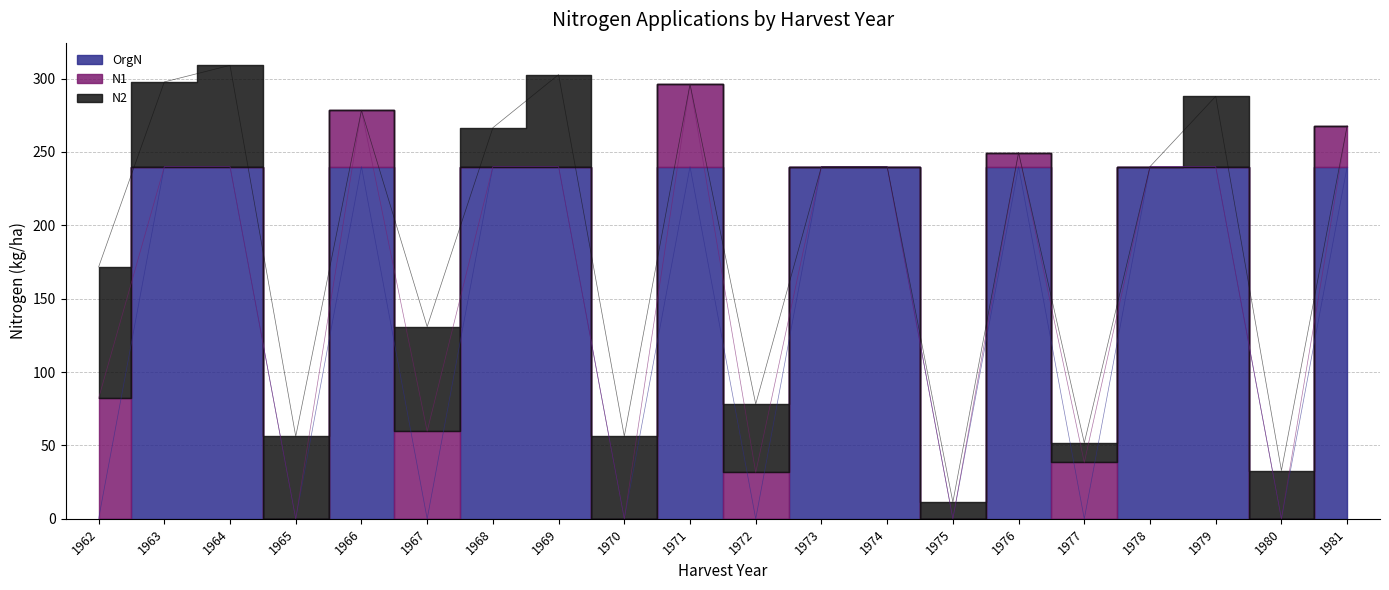

What is the sum of the N2 values at 1972 and 1977?

60.0